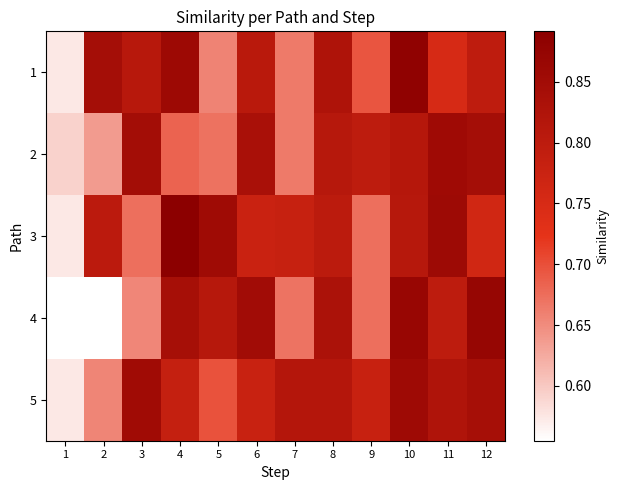

At how many categories does at least one series exceed 0?

12